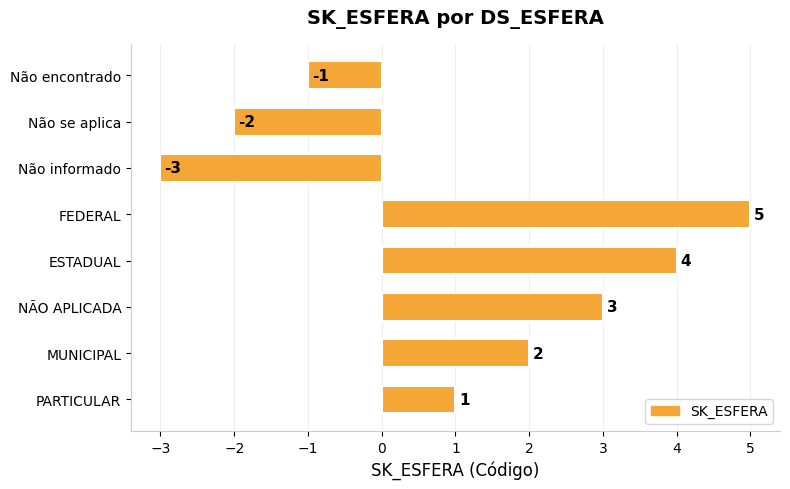

What is the difference between the second highest and minimum values?

7